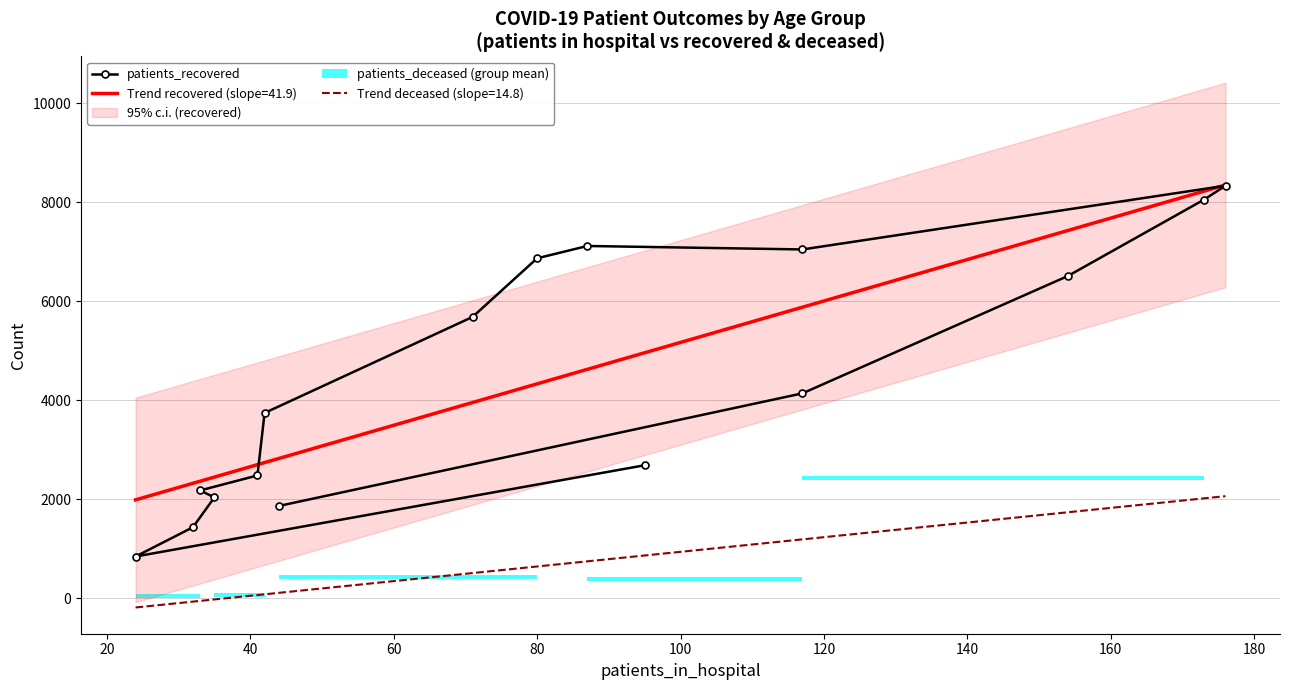

What is the ratio of the value at 160 to the value at 60?

3.4